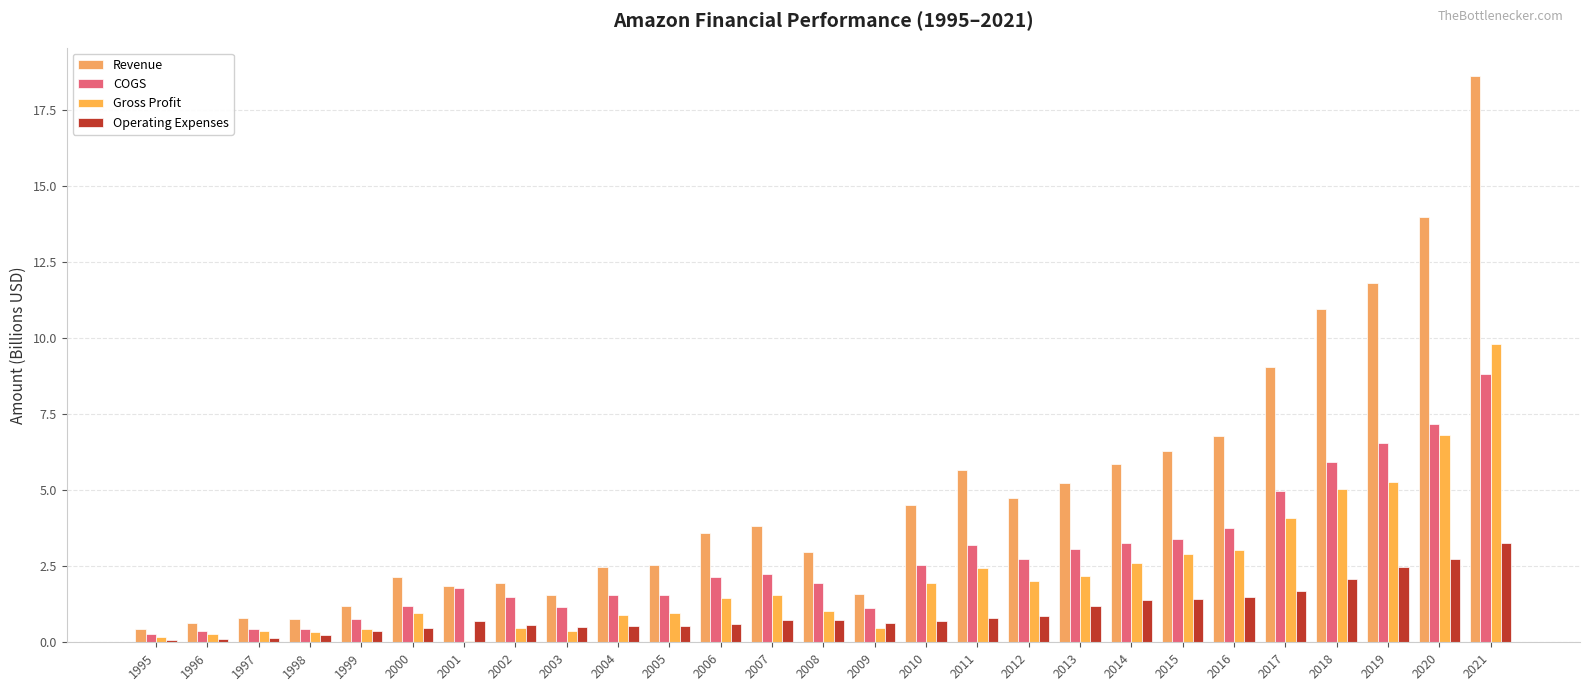

Count the number of data series in this chart.

4